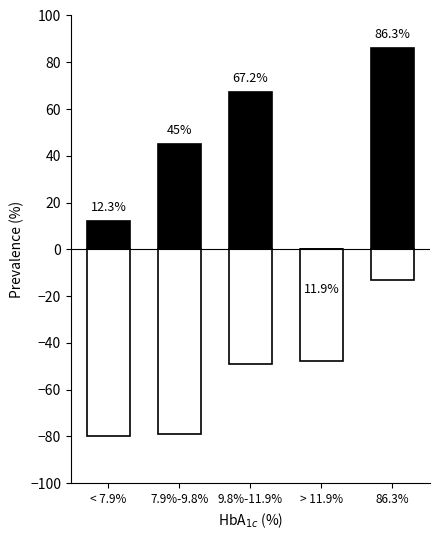

What is the difference between the highest and lowest values at 7.9%-9.8%?

124.0